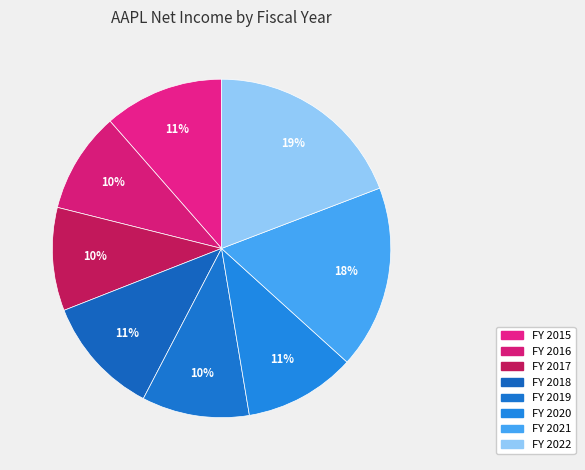

What percentage is the FY 2016 slice, to the nearest percent?

10%